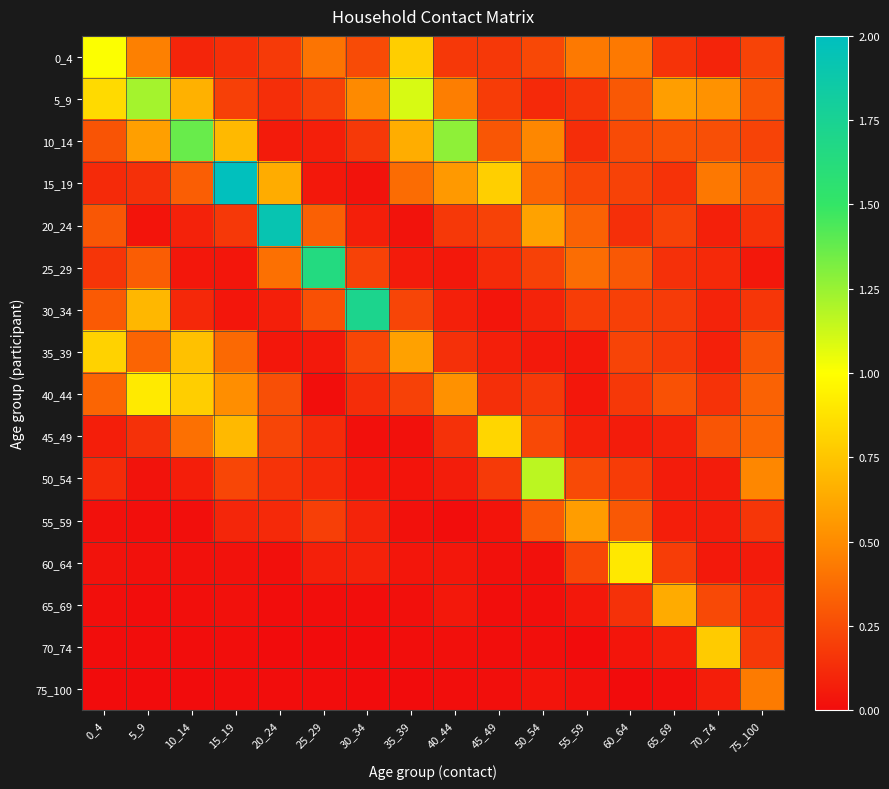

Reading left to right, extract all data points from this chart.

0_4: 0_4=1.0	5_9=0.5	10_14=0.1	15_19=0.1	20_24=0.2	25_29=0.4	30_34=0.2	35_39=0.8	40_44=0.2	45_49=0.2	50_54=0.2	55_59=0.4	60_64=0.4	65_69=0.2	70_74=0.1	75_100=0.2
5_9: 0_4=0.8	5_9=1.2	10_14=0.7	15_19=0.2	20_24=0.1	25_29=0.2	30_34=0.5	35_39=1.1	40_44=0.4	45_49=0.2	50_54=0.1	55_59=0.2	60_64=0.3	65_69=0.6	70_74=0.5	75_100=0.3
10_14: 0_4=0.3	5_9=0.6	10_14=1.4	15_19=0.7	20_24=0.1	25_29=0.1	30_34=0.2	35_39=0.6	40_44=1.3	45_49=0.3	50_54=0.5	55_59=0.1	60_64=0.2	65_69=0.3	70_74=0.3	75_100=0.2
15_19: 0_4=0.1	5_9=0.1	10_14=0.3	15_19=2.0	20_24=0.6	25_29=0.0	30_34=0.0	35_39=0.4	40_44=0.6	45_49=0.8	50_54=0.4	55_59=0.2	60_64=0.2	65_69=0.1	70_74=0.4	75_100=0.3
20_24: 0_4=0.3	5_9=0.0	10_14=0.1	15_19=0.2	20_24=1.9	25_29=0.3	30_34=0.1	35_39=0.0	40_44=0.2	45_49=0.2	50_54=0.6	55_59=0.3	60_64=0.1	65_69=0.2	70_74=0.1	75_100=0.2
25_29: 0_4=0.2	5_9=0.3	10_14=0.0	15_19=0.0	20_24=0.4	25_29=1.6	30_34=0.2	35_39=0.1	40_44=0.0	45_49=0.1	50_54=0.2	55_59=0.4	60_64=0.3	65_69=0.1	70_74=0.1	75_100=0.0
30_34: 0_4=0.3	5_9=0.7	10_14=0.1	15_19=0.0	20_24=0.1	25_29=0.3	30_34=1.7	35_39=0.2	40_44=0.1	45_49=0.0	50_54=0.1	55_59=0.2	60_64=0.2	65_69=0.2	70_74=0.1	75_100=0.2
35_39: 0_4=0.8	5_9=0.3	10_14=0.7	15_19=0.4	20_24=0.0	25_29=0.1	30_34=0.2	35_39=0.6	40_44=0.1	45_49=0.1	50_54=0.1	55_59=0.1	60_64=0.2	65_69=0.2	70_74=0.1	75_100=0.3
40_44: 0_4=0.3	5_9=0.9	10_14=0.8	15_19=0.5	20_24=0.3	25_29=0.0	30_34=0.1	35_39=0.2	40_44=0.5	45_49=0.1	50_54=0.2	55_59=0.0	60_64=0.2	65_69=0.3	70_74=0.1	75_100=0.3
45_49: 0_4=0.1	5_9=0.1	10_14=0.4	15_19=0.7	20_24=0.2	25_29=0.1	30_34=0.0	35_39=0.0	40_44=0.1	45_49=0.8	50_54=0.2	55_59=0.1	60_64=0.1	65_69=0.1	70_74=0.3	75_100=0.4
50_54: 0_4=0.1	5_9=0.0	10_14=0.1	15_19=0.2	20_24=0.2	25_29=0.1	30_34=0.0	35_39=0.0	40_44=0.1	45_49=0.2	50_54=1.2	55_59=0.2	60_64=0.2	65_69=0.1	70_74=0.1	75_100=0.5
55_59: 0_4=0.0	5_9=0.0	10_14=0.0	15_19=0.1	20_24=0.1	25_29=0.2	30_34=0.1	35_39=0.0	40_44=0.0	45_49=0.0	50_54=0.3	55_59=0.6	60_64=0.3	65_69=0.1	70_74=0.1	75_100=0.2
60_64: 0_4=0.0	5_9=0.0	10_14=0.0	15_19=0.0	20_24=0.0	25_29=0.1	30_34=0.1	35_39=0.0	40_44=0.0	45_49=0.0	50_54=0.0	55_59=0.2	60_64=0.9	65_69=0.2	70_74=0.1	75_100=0.1
65_69: 0_4=0.0	5_9=0.0	10_14=0.0	15_19=0.0	20_24=0.0	25_29=0.0	30_34=0.0	35_39=0.0	40_44=0.0	45_49=0.0	50_54=0.0	55_59=0.1	60_64=0.1	65_69=0.6	70_74=0.2	75_100=0.1
70_74: 0_4=0.0	5_9=0.0	10_14=0.0	15_19=0.0	20_24=0.0	25_29=0.0	30_34=0.0	35_39=0.0	40_44=0.0	45_49=0.0	50_54=0.0	55_59=0.0	60_64=0.0	65_69=0.1	70_74=0.8	75_100=0.2
75_100: 0_4=0.0	5_9=0.0	10_14=0.0	15_19=0.0	20_24=0.0	25_29=0.0	30_34=0.0	35_39=0.0	40_44=0.0	45_49=0.0	50_54=0.0	55_59=0.0	60_64=0.0	65_69=0.0	70_74=0.1	75_100=0.4